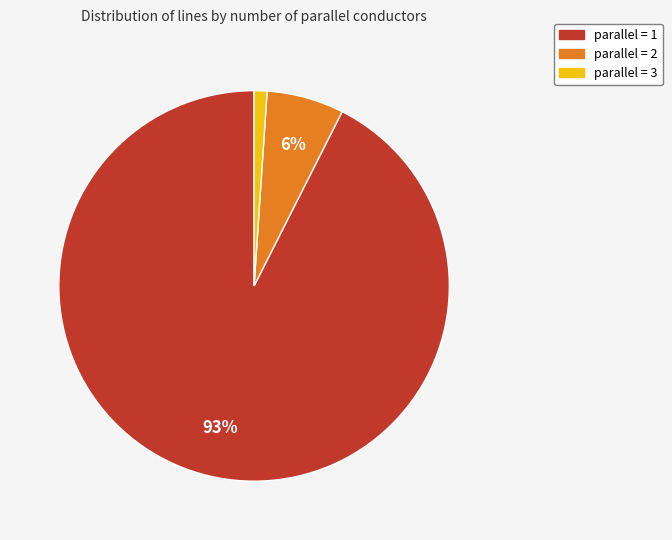

To the nearest percent, what is the average slice percentage?

33%